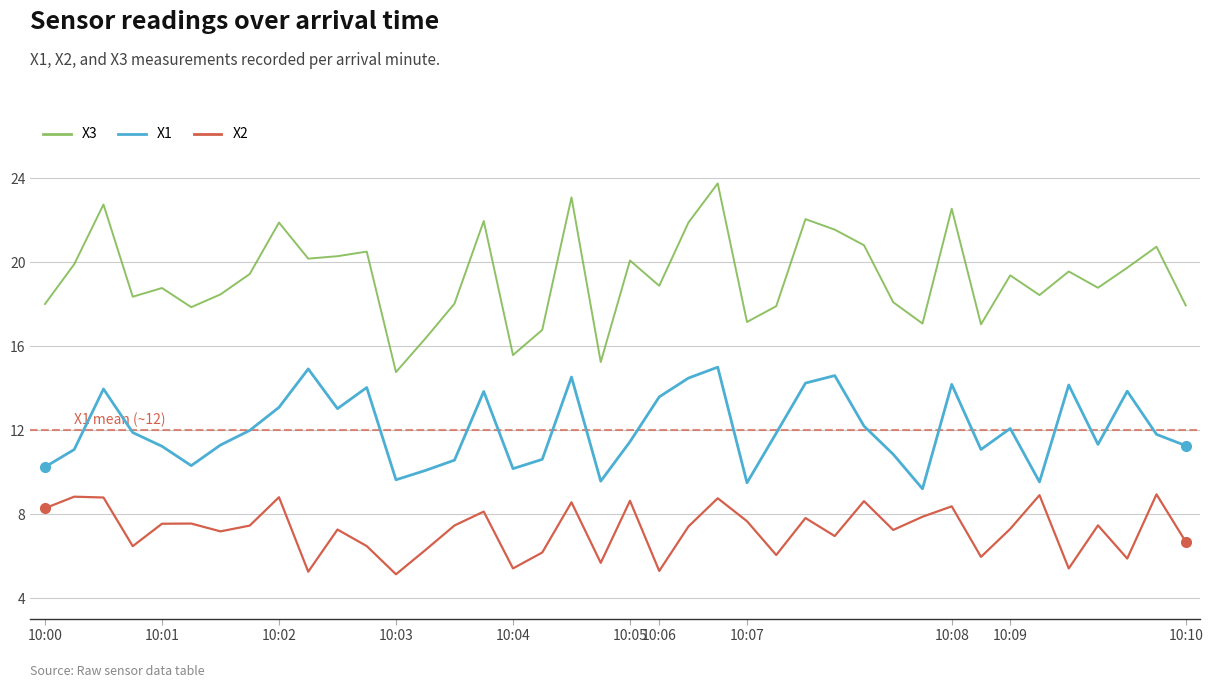

True or false: X1 and X3 intersect in this chart.

False